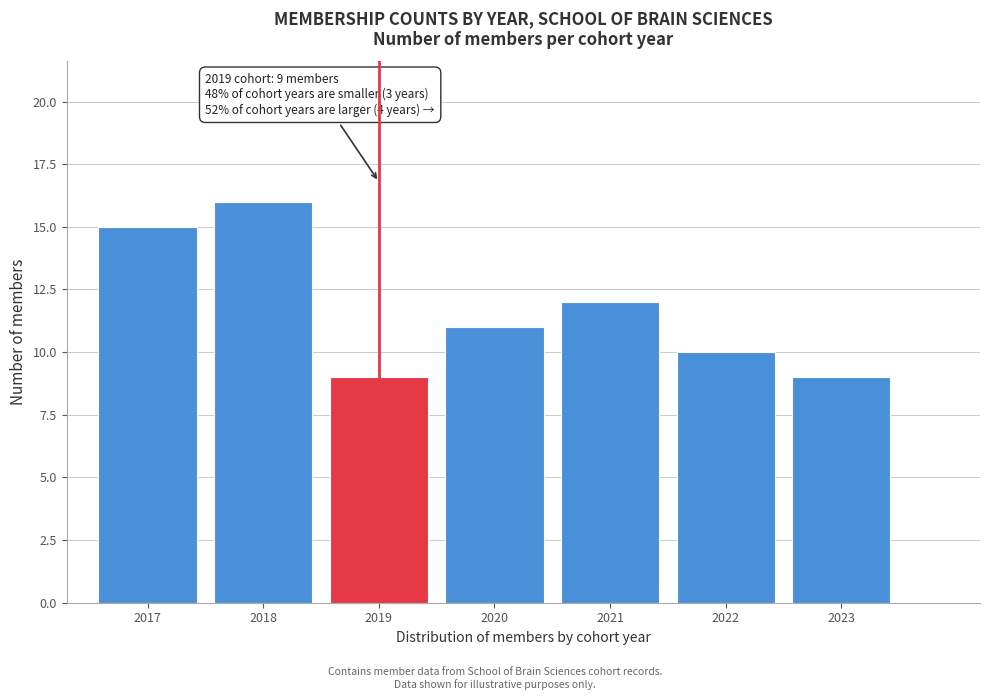

Reading left to right, transcribe all the data shown in this chart.

2017=15	2018=16	2019=9	2020=11	2021=12	2022=10	2023=9